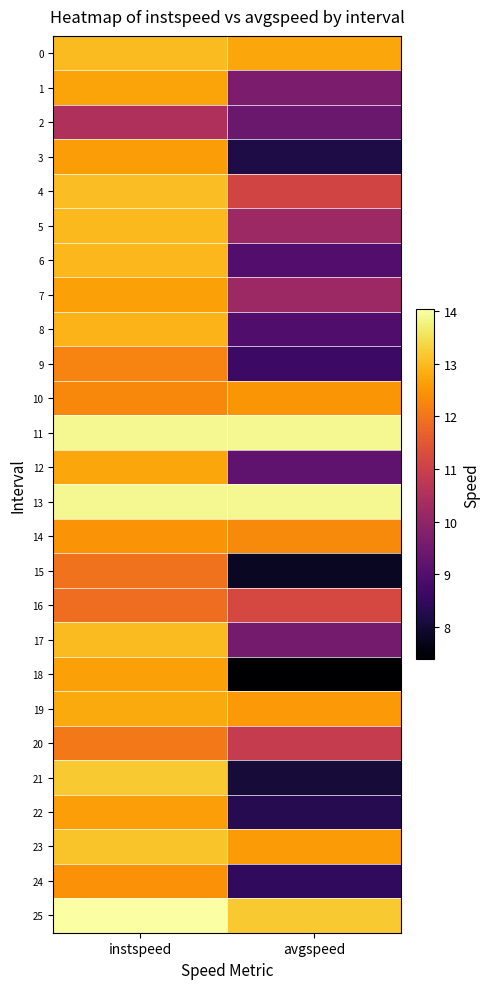

Which label corresponds to the smallest value in the chart?

avgspeed